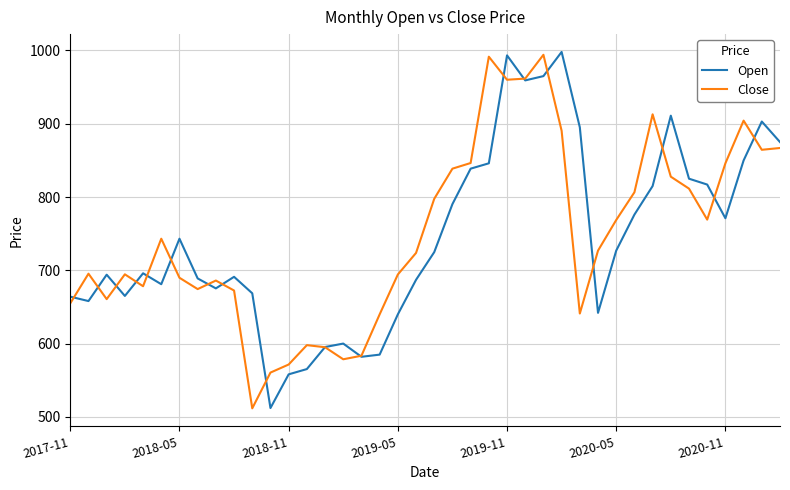

What is the minimum value for Close?

511.6